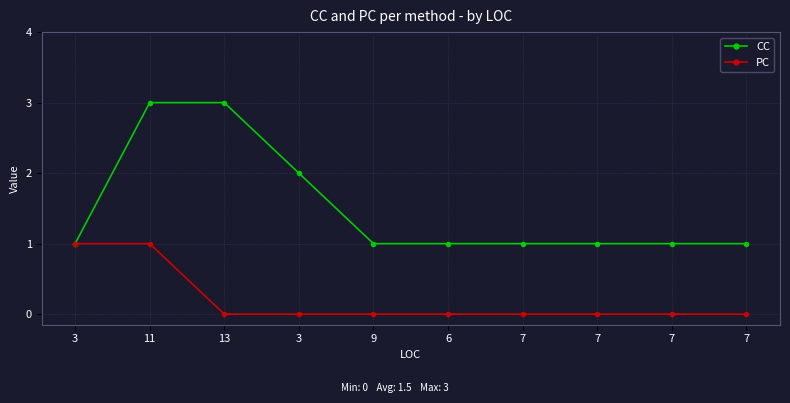

What is the approximate value of CC at 11?

3